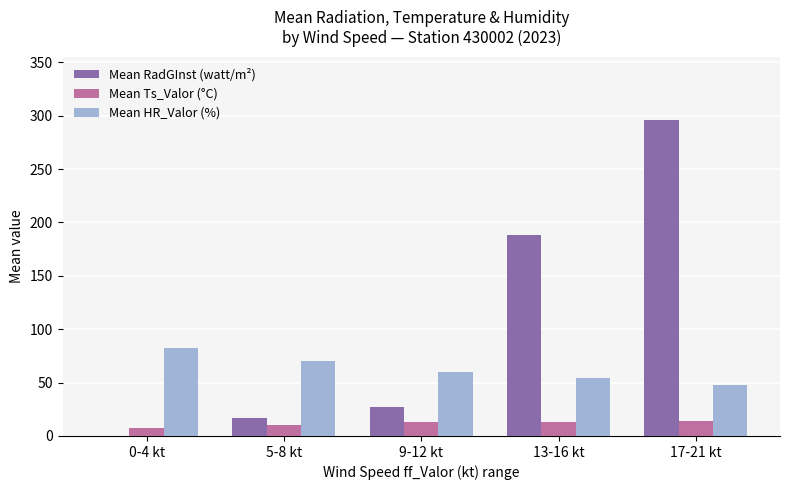

What are all the series names shown in the legend?

Mean RadGInst (watt/m²), Mean Ts_Valor (°C), Mean HR_Valor (%)